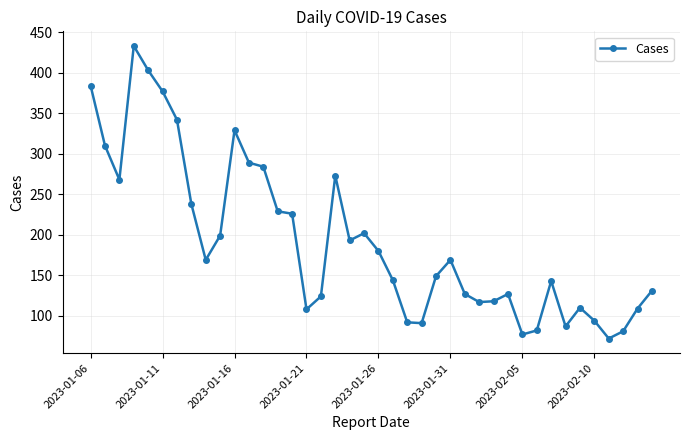

What is the greatest value displayed?

433